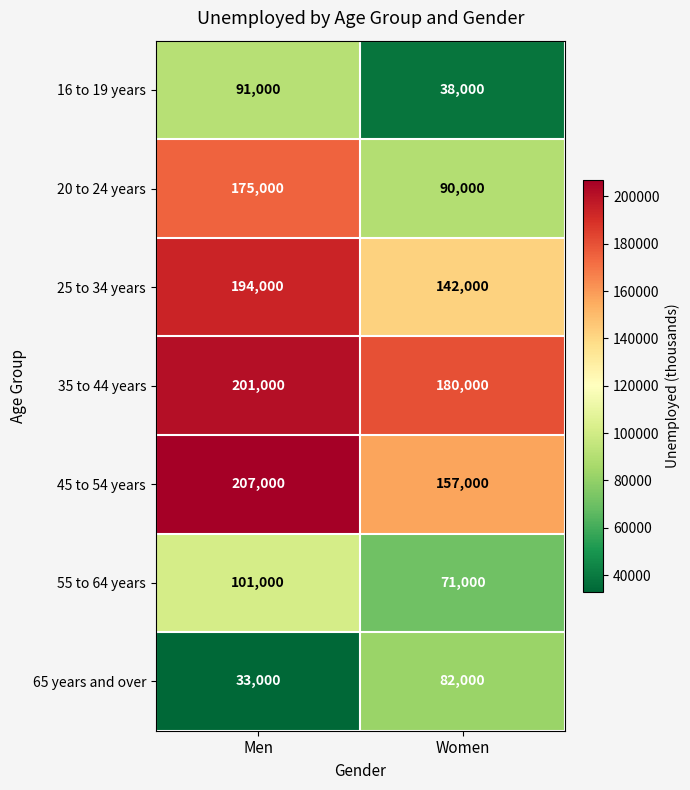

Read the 20 to 24 years value at Men, to the nearest 10.

175000